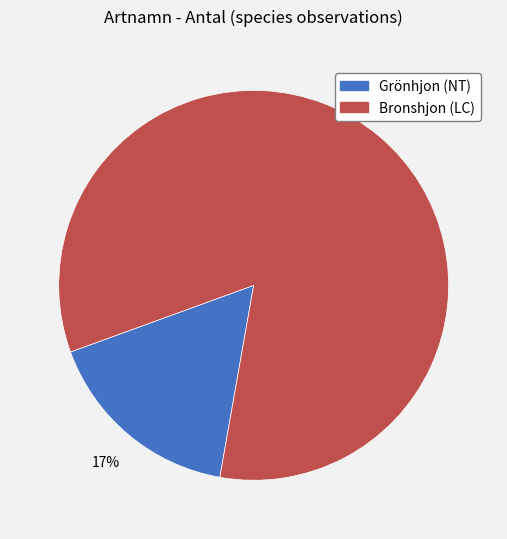

To the nearest percent, what is the average slice percentage?

50%